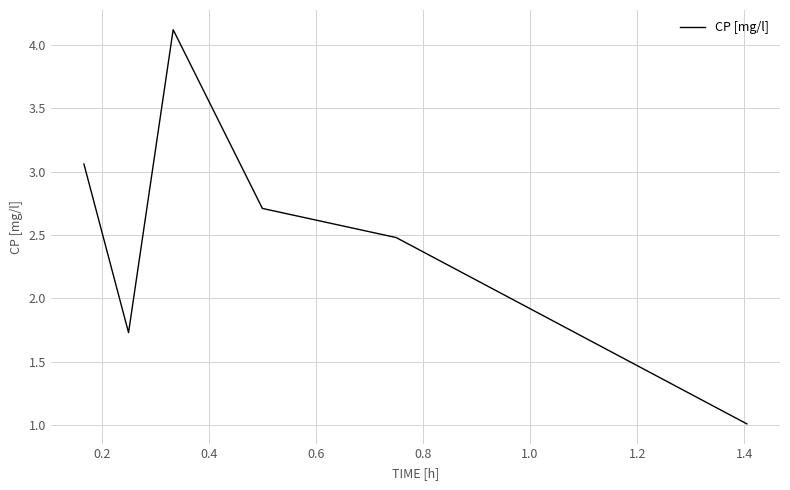

What is the difference between the second highest and minimum values?

2.0